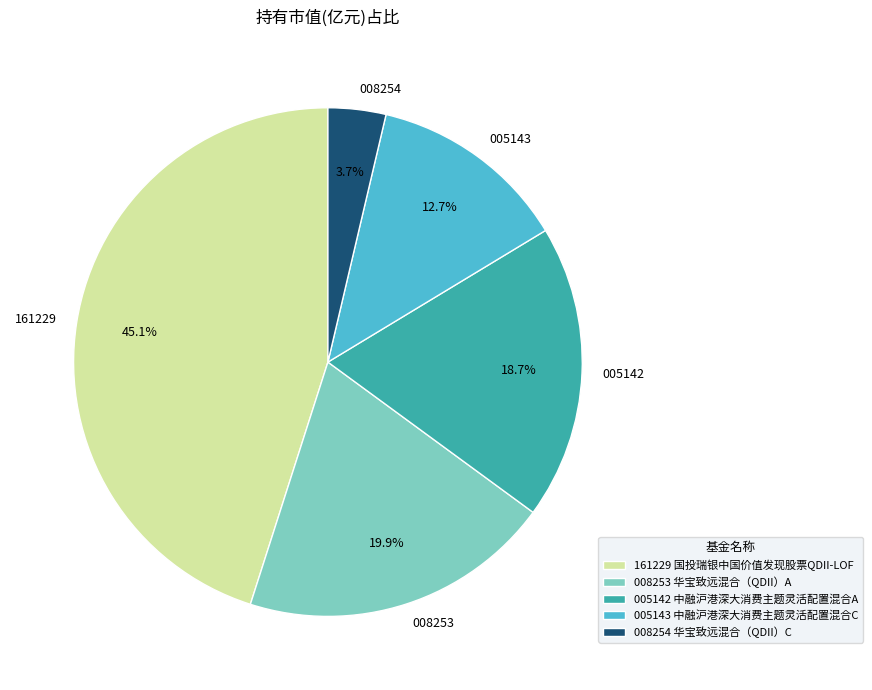

How much of the chart is everything except 008254?

96.3%